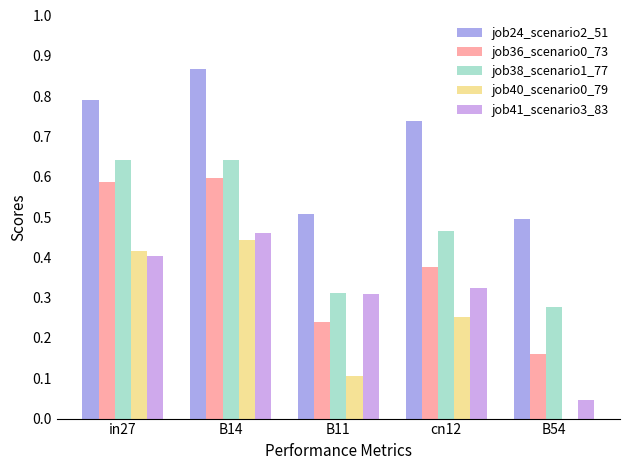

What is the sum of all job36_scenario0_73 values?

2.0